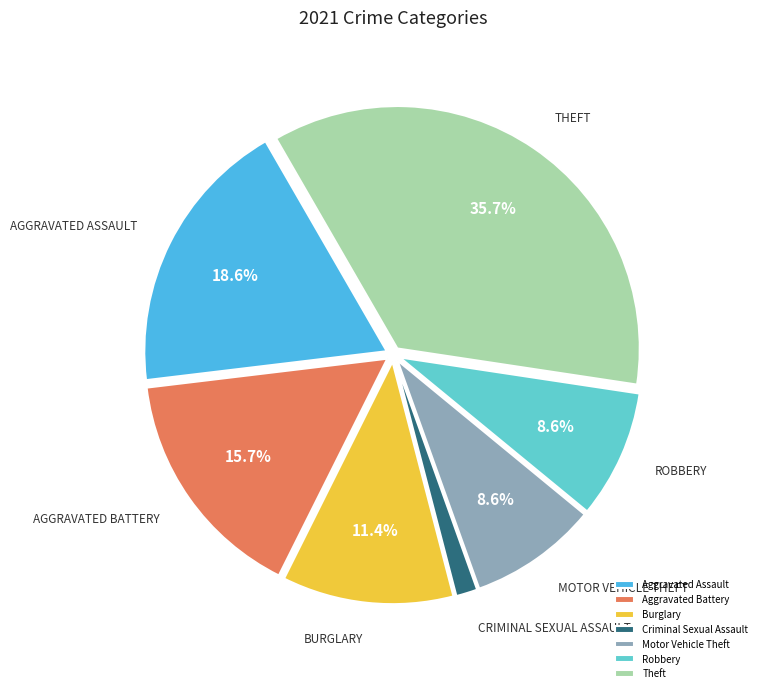

How much of the chart is everything except Criminal Sexual Assault?

98.6%